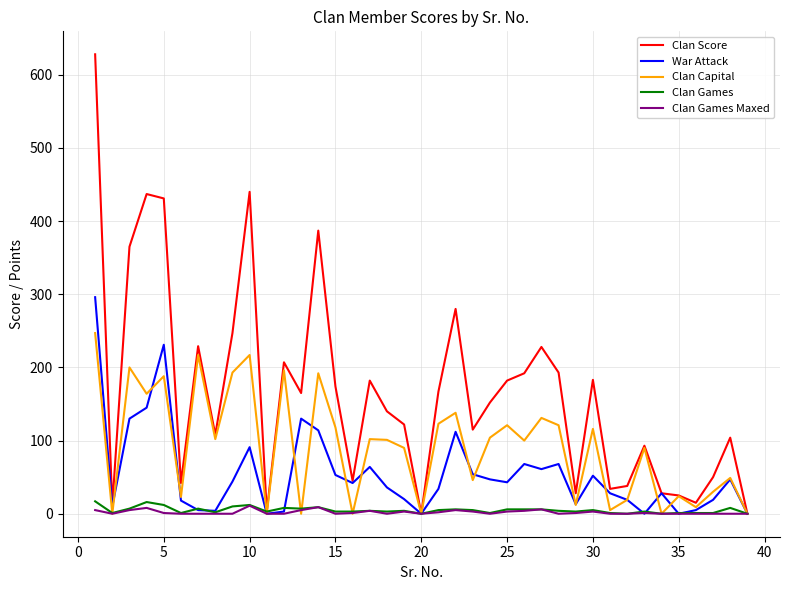

Does the chart have visible grid lines?

Yes